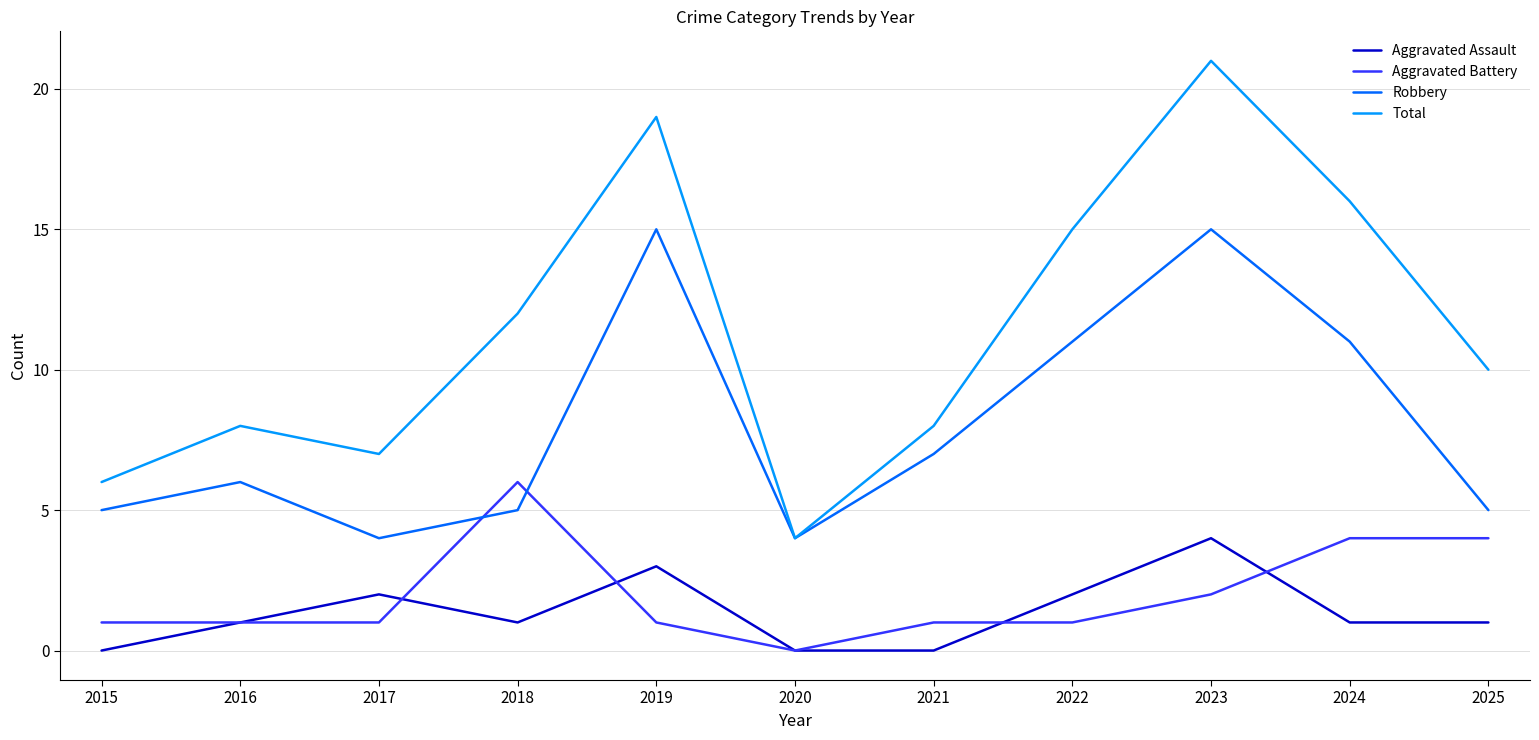

The Total series shows 8 at 2016. True or false?

True